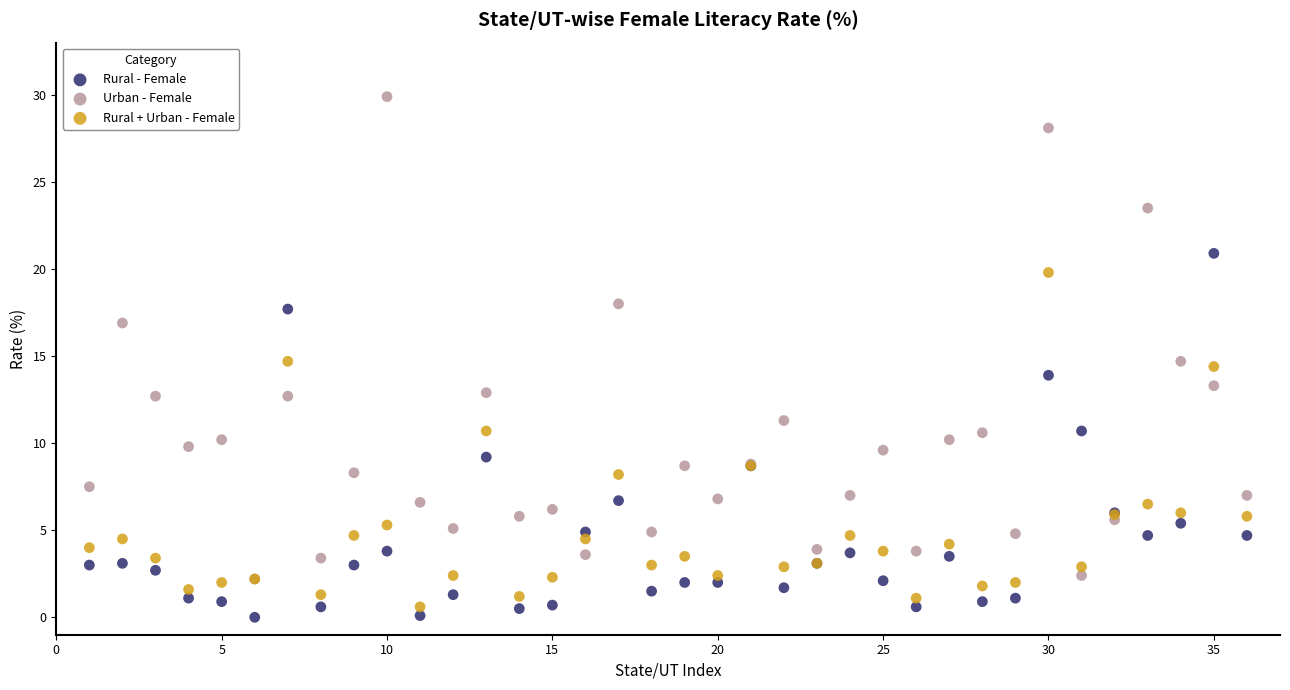

In the Urban - Female series, what Y value is closest to 16?

16.9